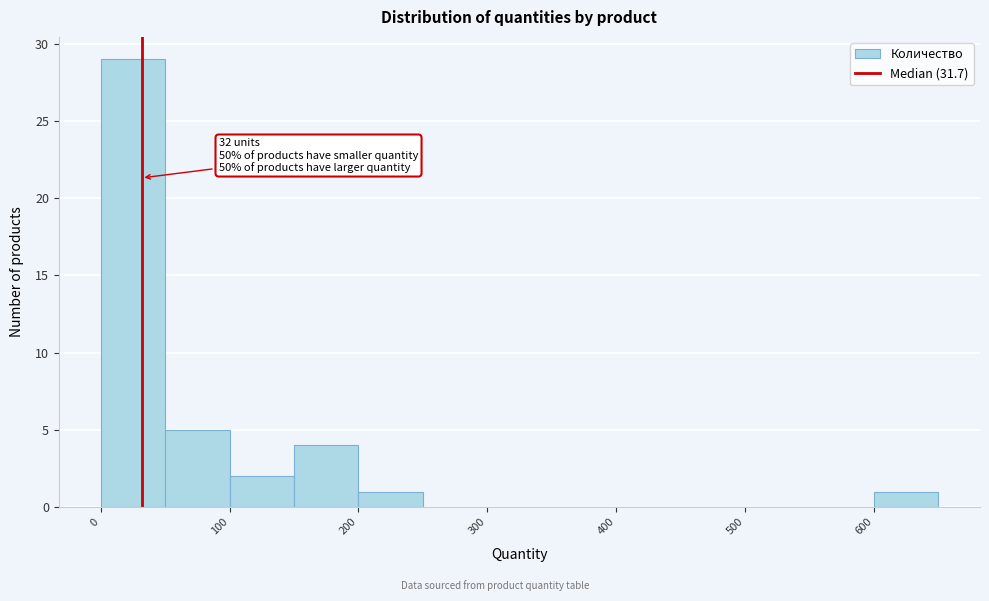

Which range on the x-axis has the tallest bar?

0 to 50